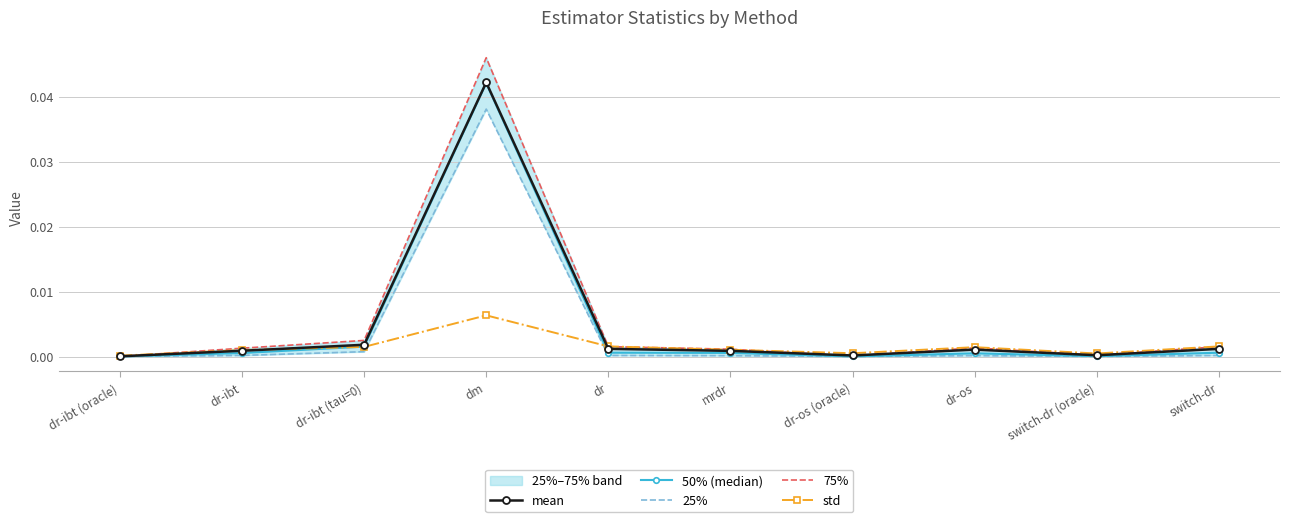

The mean series shows 0.0 at dr-os (oracle). True or false?

True